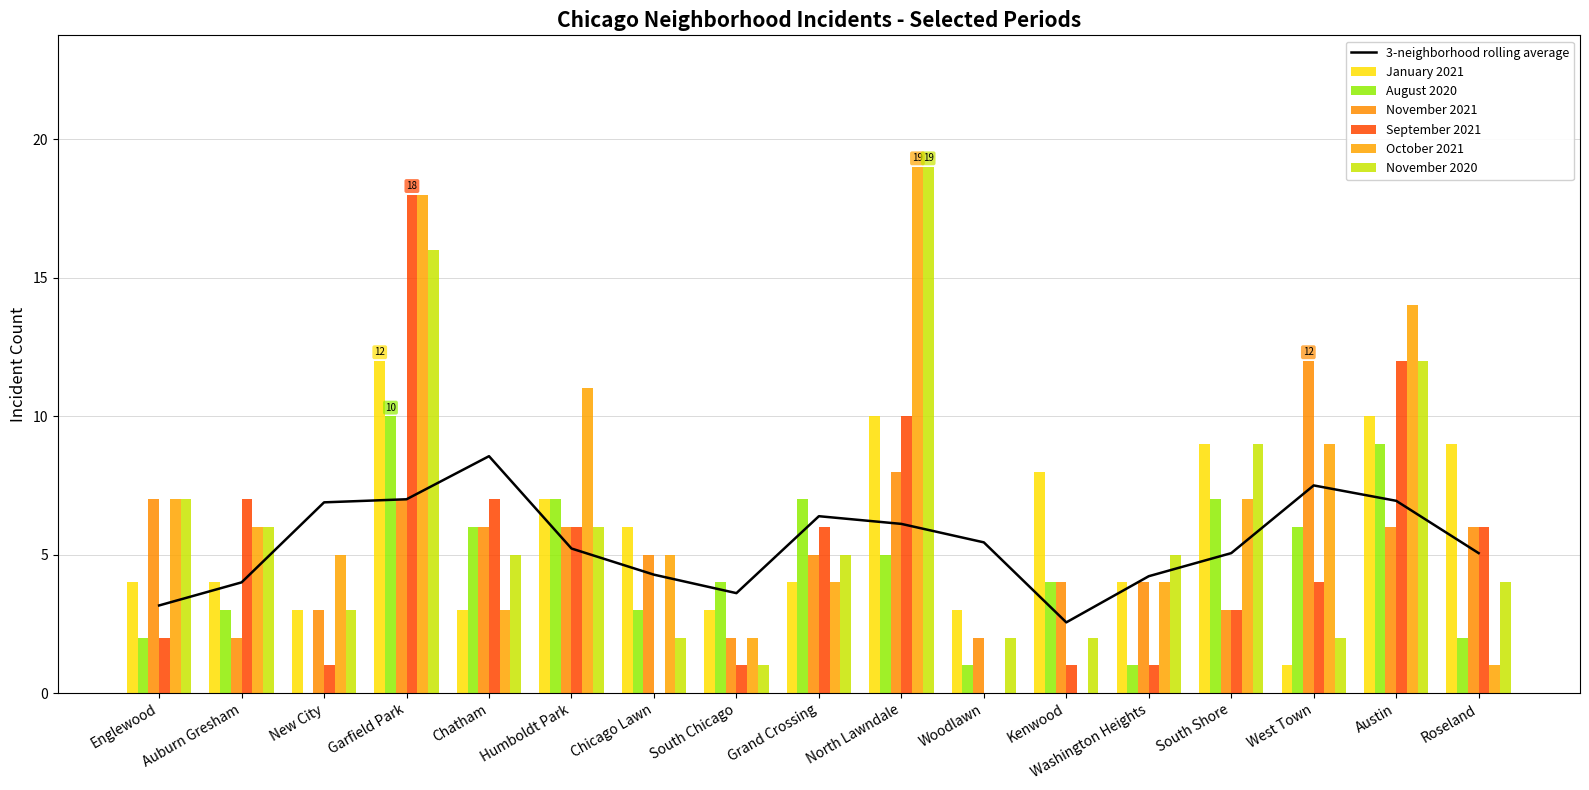

What is the label of the 13th bar from the right?

Chatham